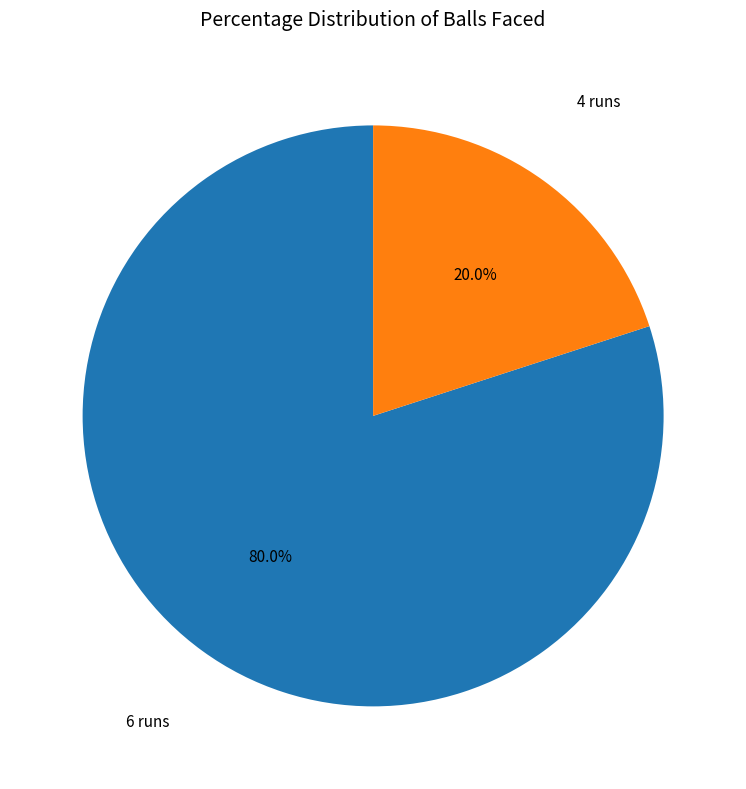

Is there any slice that represents more than half of the pie?

Yes